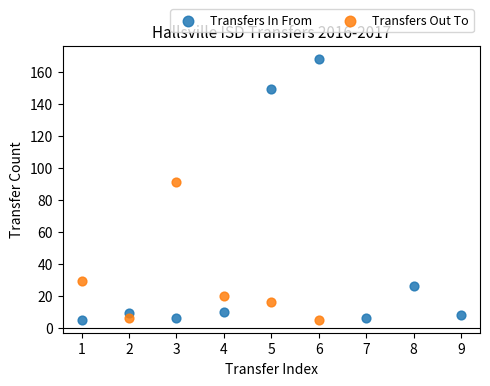

Which series has the largest Y range (max minus min)?

Transfers In From